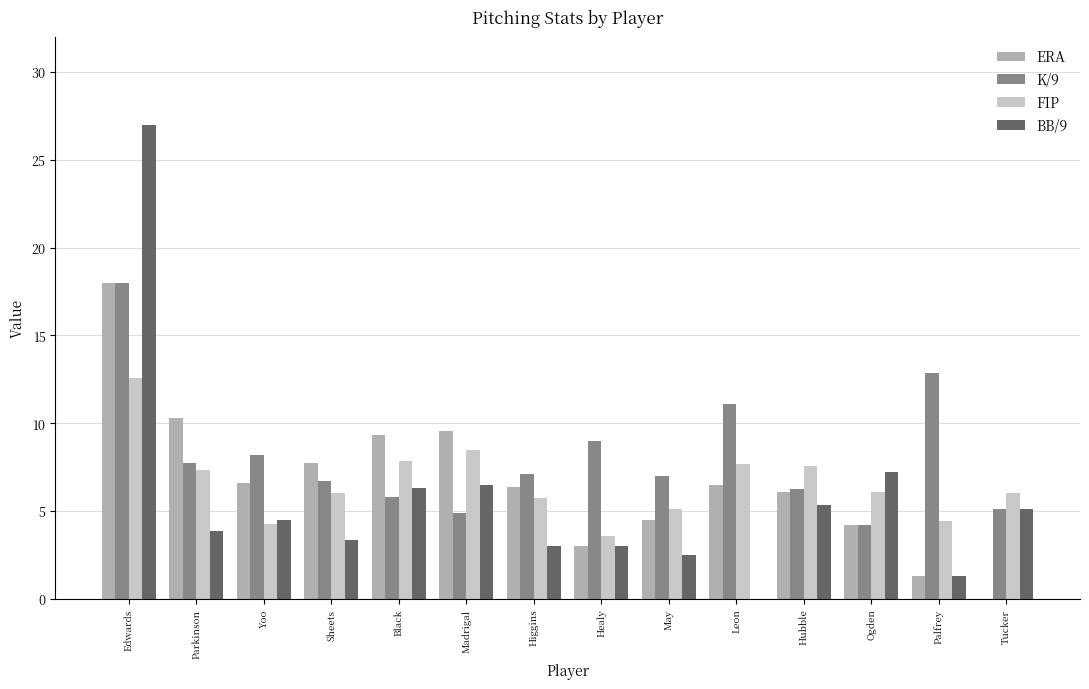

What is the total value across all series at Madrigal?

29.4